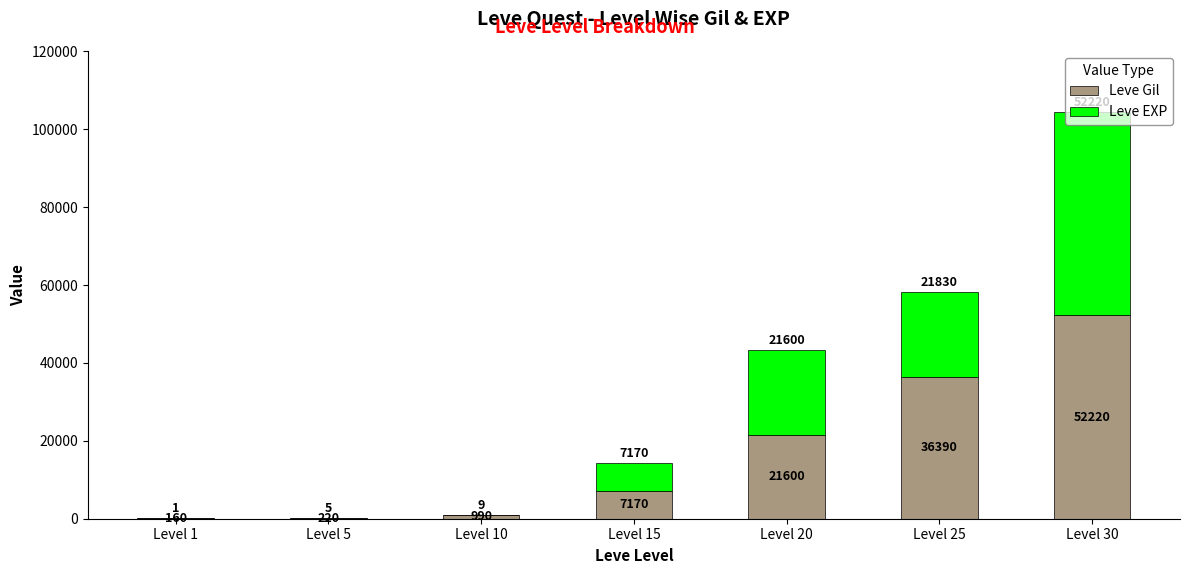

What is the sum of all Leve Gil values?

118750